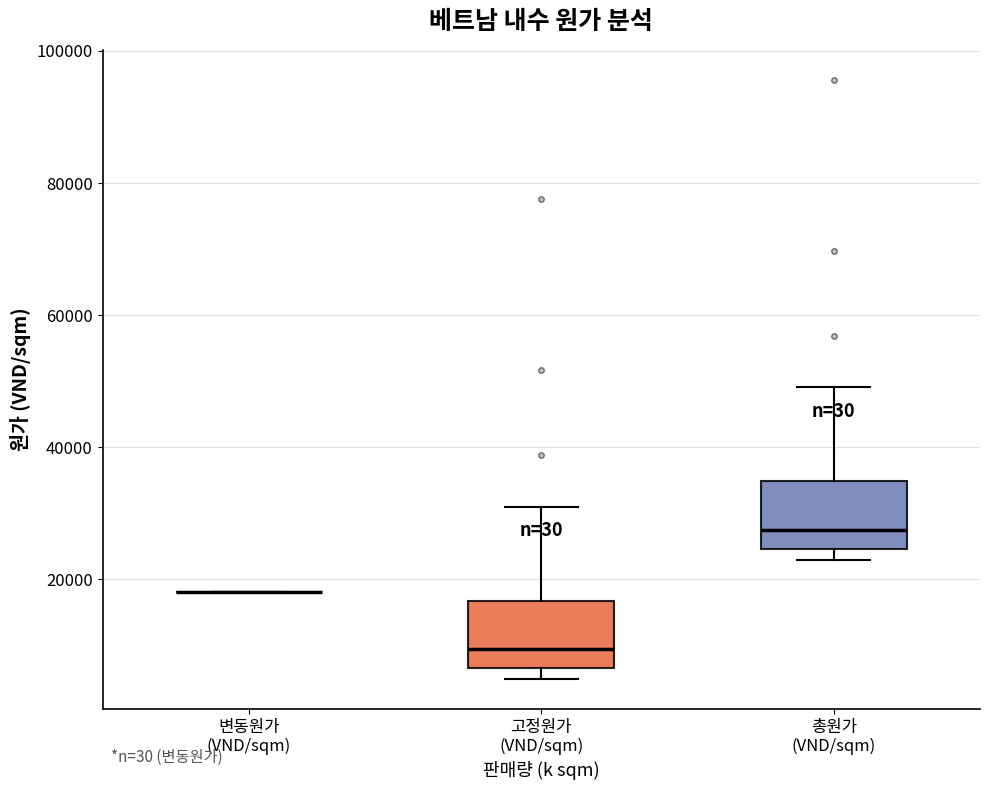

Where does the upper whisker of the box for 총원가 (VND/sqm) end on the y-axis? The values are not printed on the chart, so give them approximately, as read against the axis.

50000